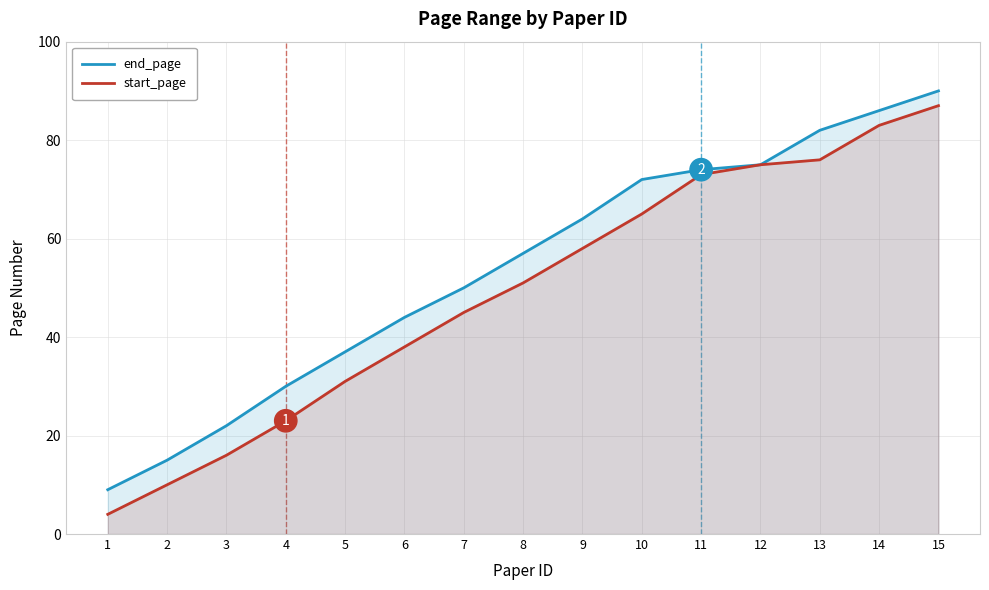

How many values in the start_page series exceed 51?

7